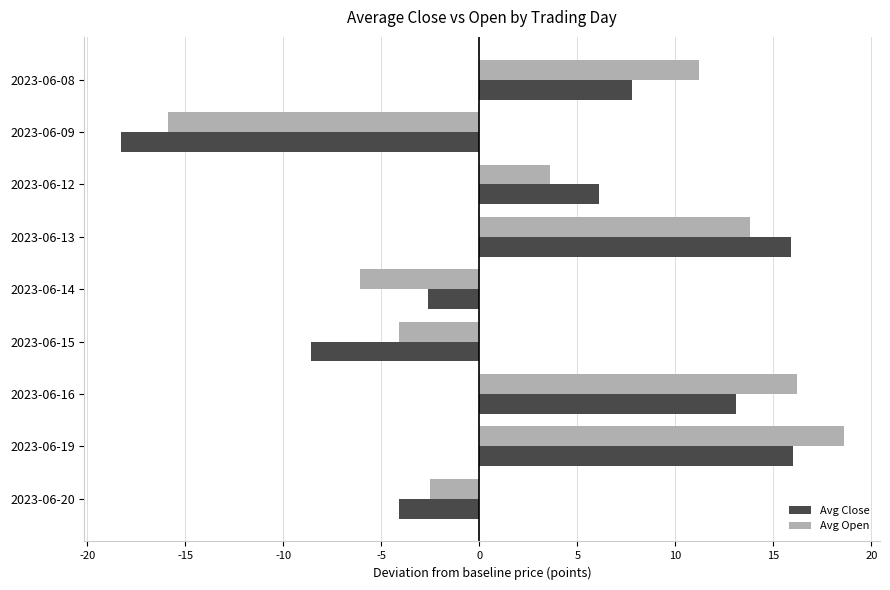

Is the value of Avg Open at 2023-06-19 greater than the value of Avg Close at 2023-06-09?

Yes